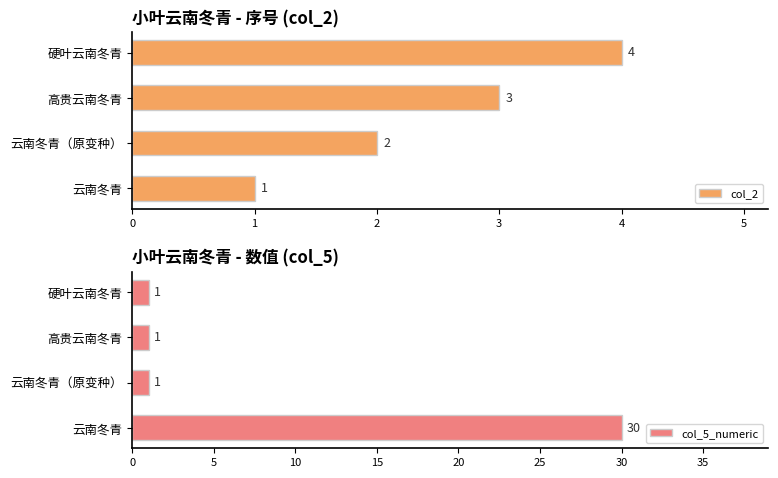

The col_5_numeric series shows 1 at 高贵云南冬青. True or false?

True